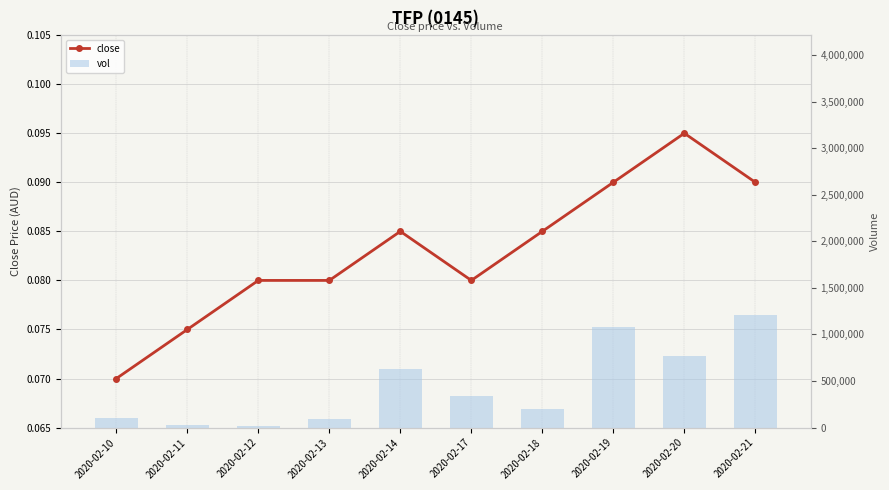

At which label is vol closest to 612000?

2020-02-14